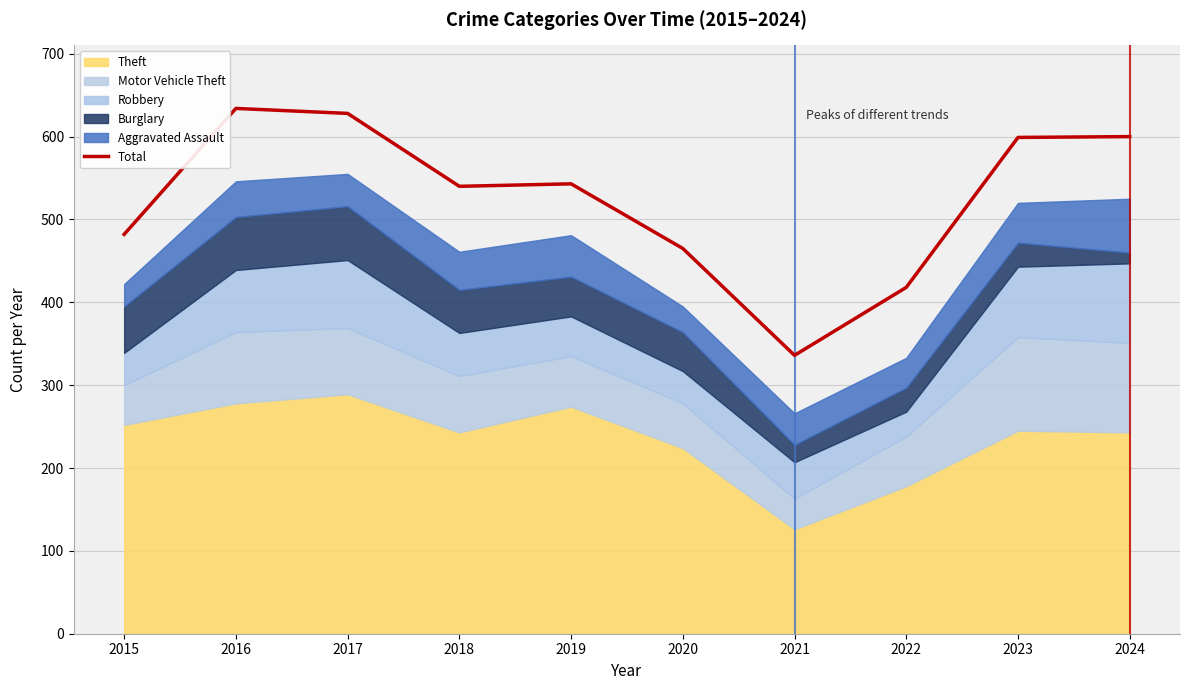

True or false: the data has more than 0 interior local peaks.

True